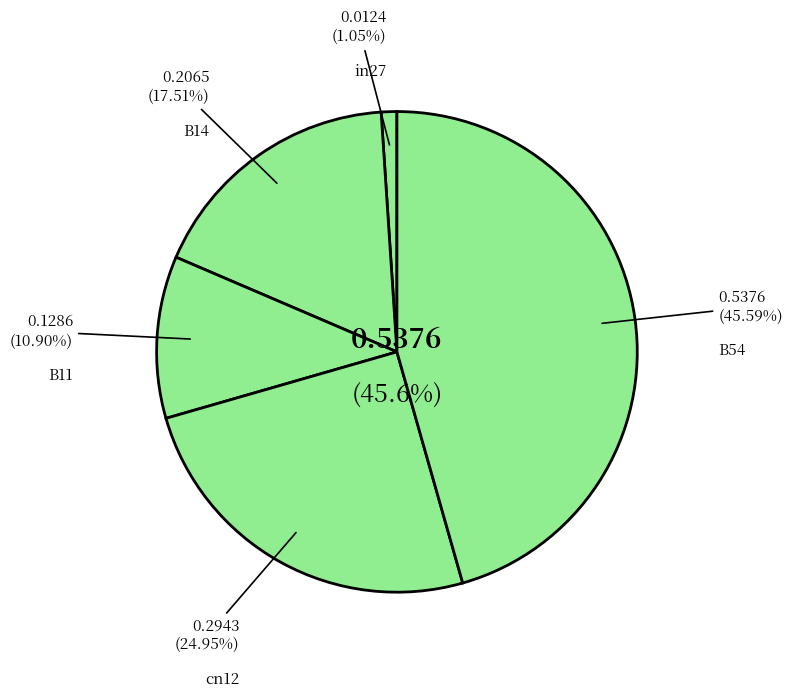

Is there a majority slice in this chart?

No